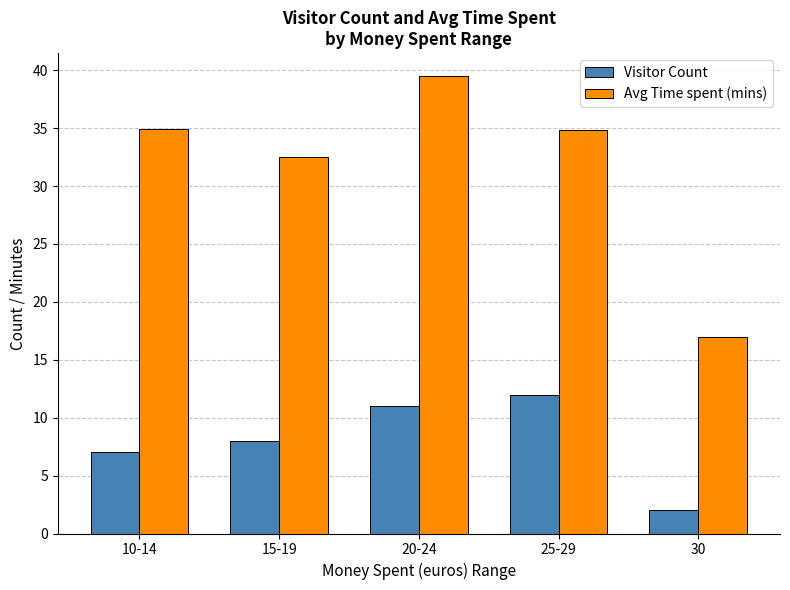

What is the spread (max minus min) of values at 15-19?

24.5